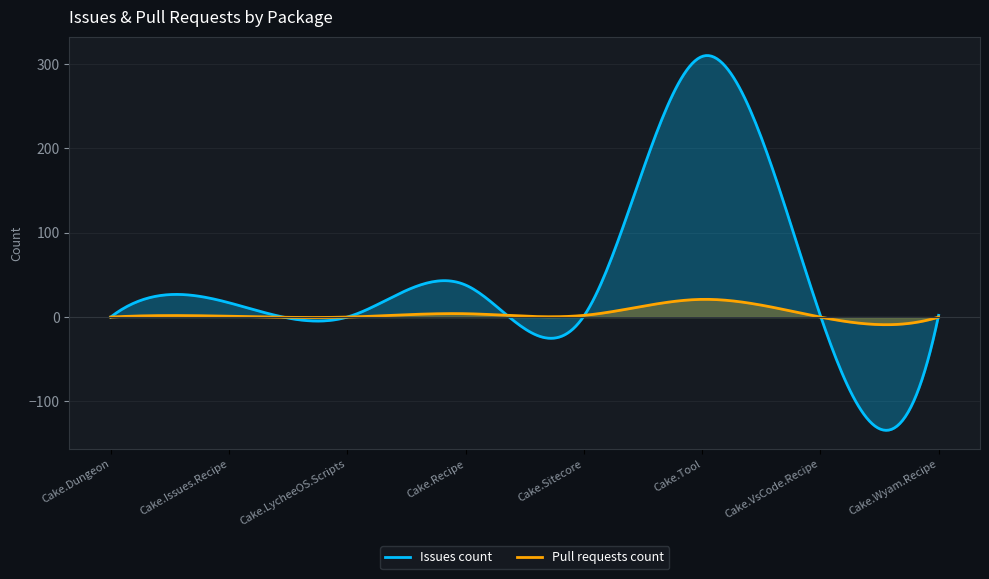

What is the label of the 5th point from the right?

Cake.Recipe